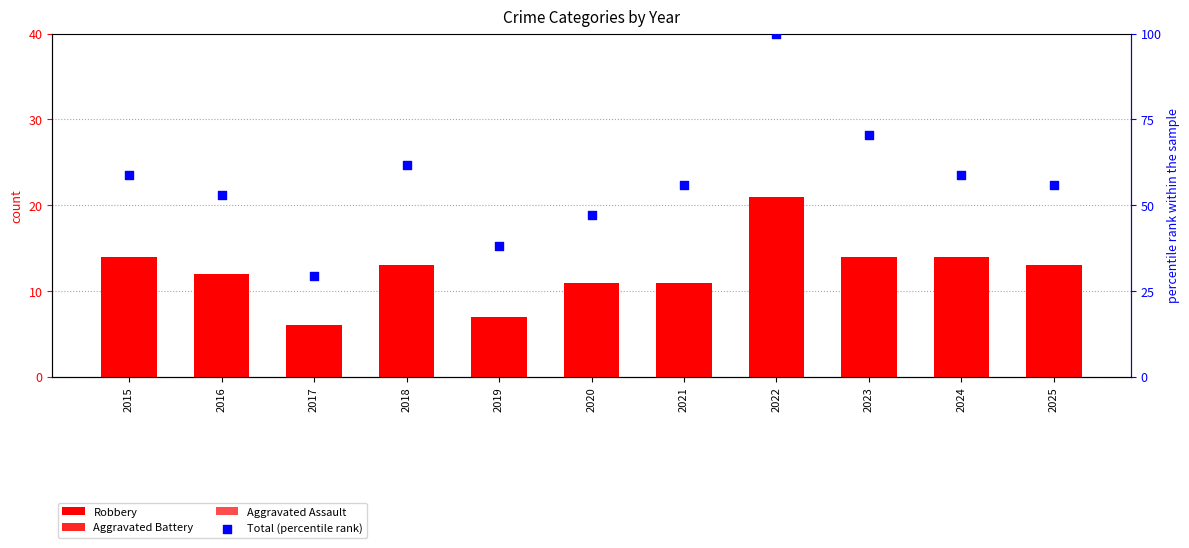

Is the value of Total (percentile rank) at 2019 greater than the value of Aggravated Battery at 2022?

Yes